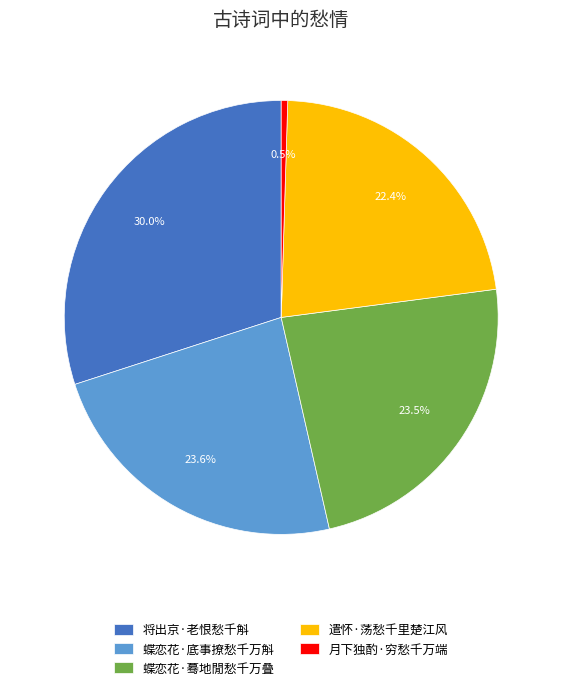

How much of the chart is everything except 月下独酌·穷愁千万端?

99.5%